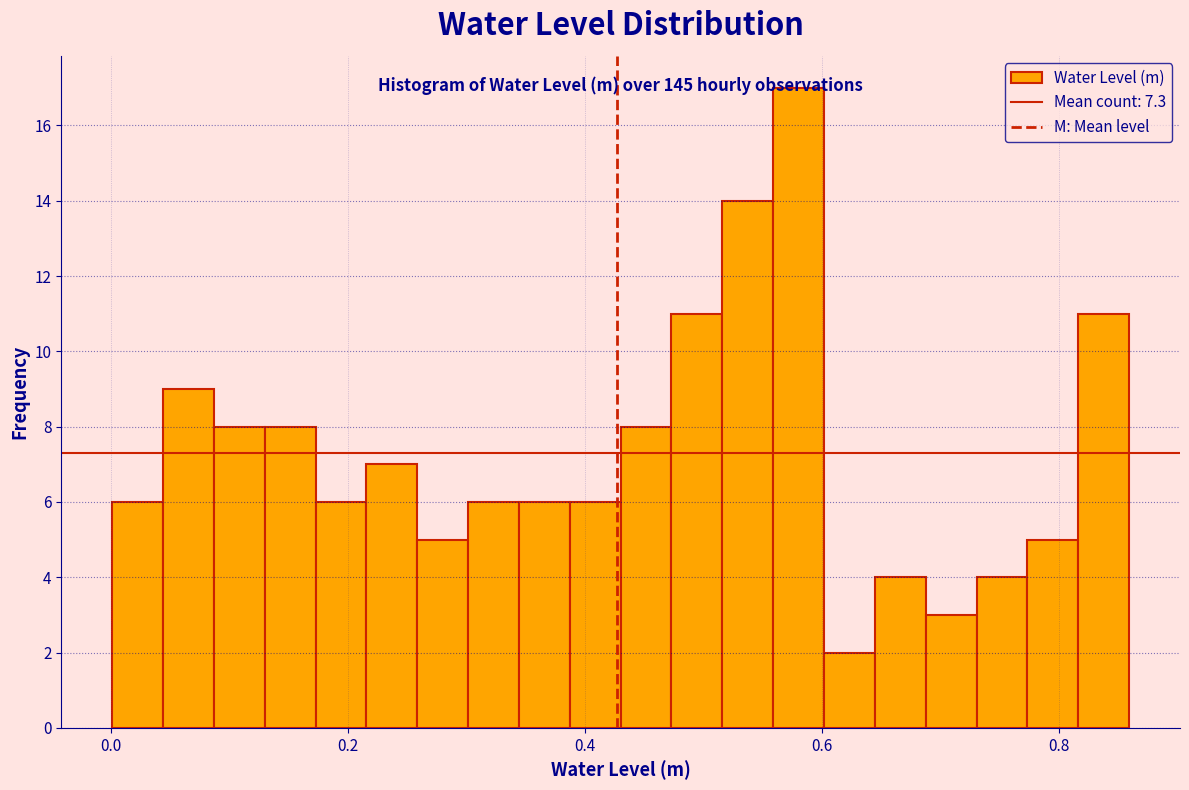

Around what value on the x-axis is the tallest bar? Give the approximate position of its centre, as read against the axis.

0.58